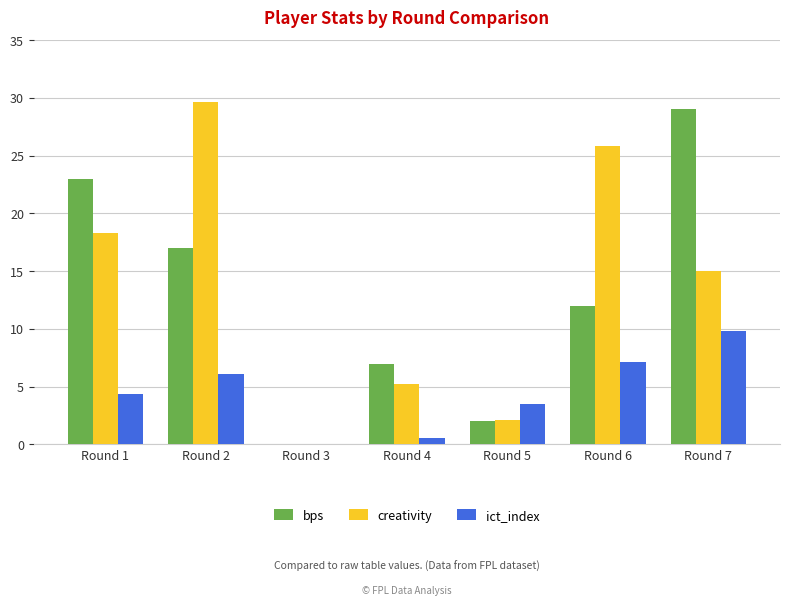

How many groups of bars are there?

7